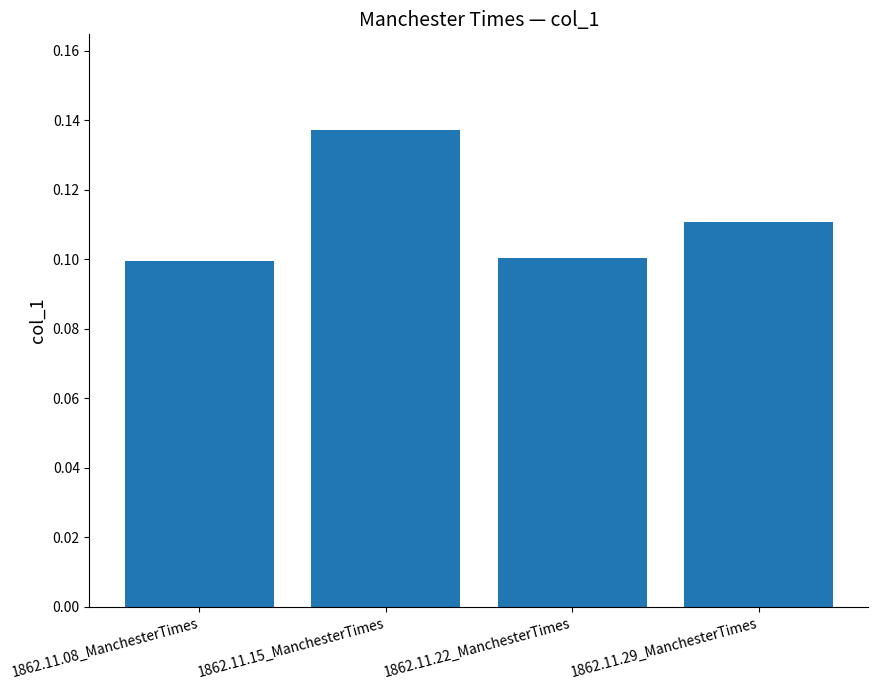

What position from the left is 1862.11.08_ManchesterTimes?

1